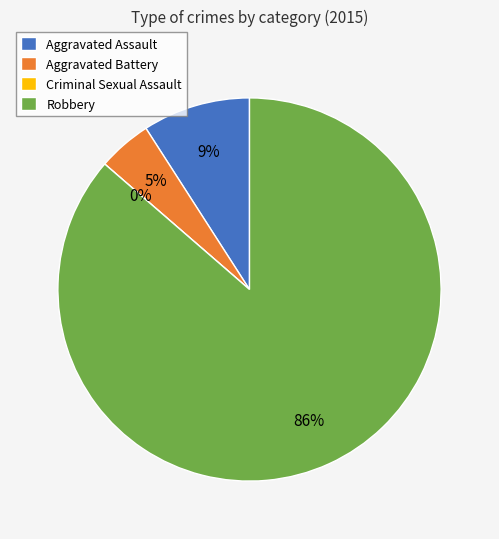

What percentage do Aggravated Battery and Robbery together represent?

90.9%